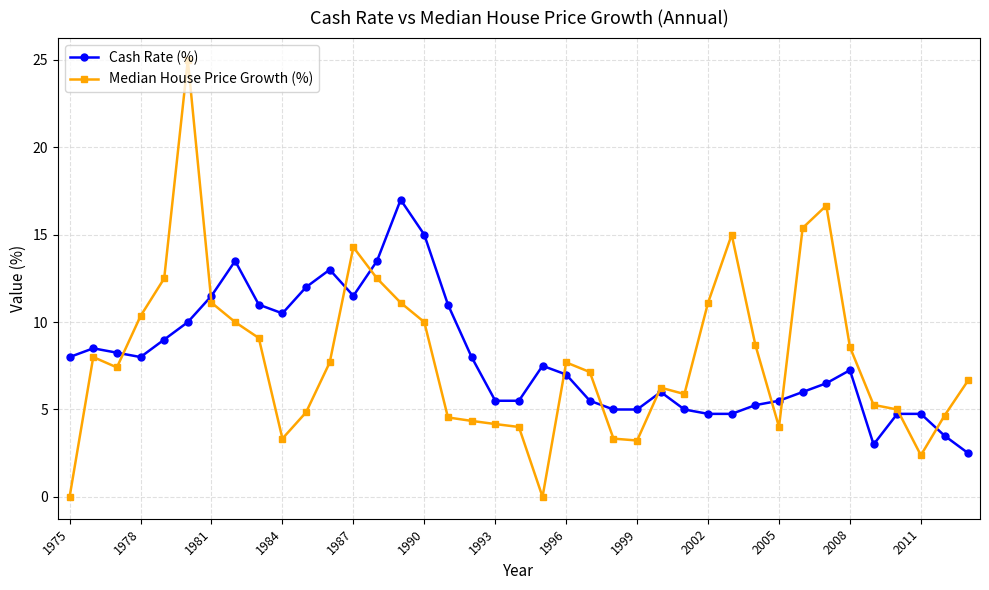

What is the maximum value shown in the chart?

25.0